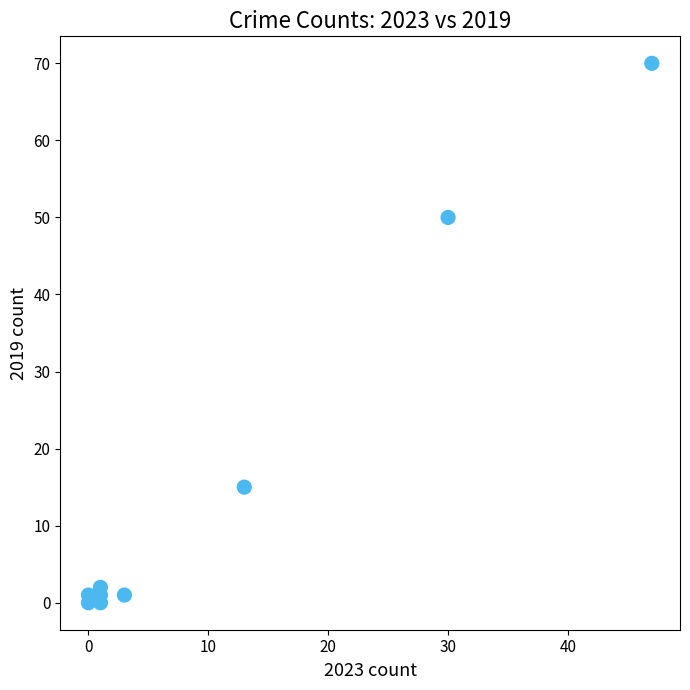

What is the range of X values (max minus min)?

47